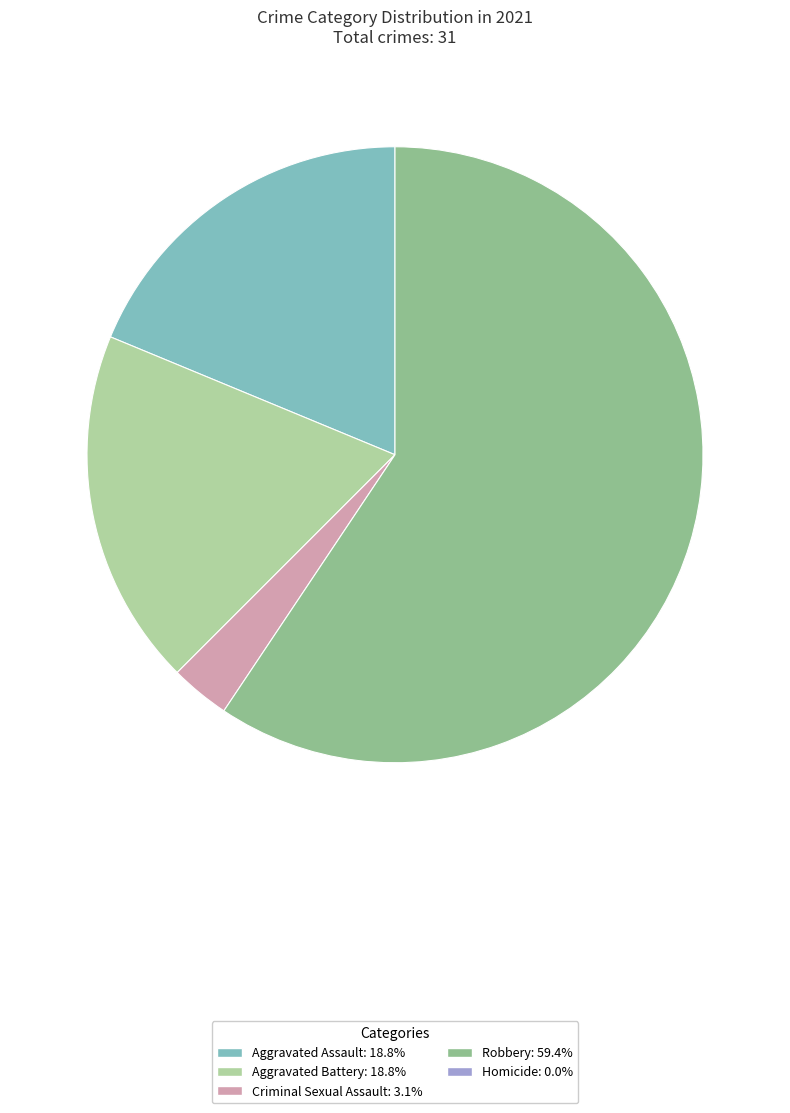

Is there any slice that represents more than half of the pie?

Yes